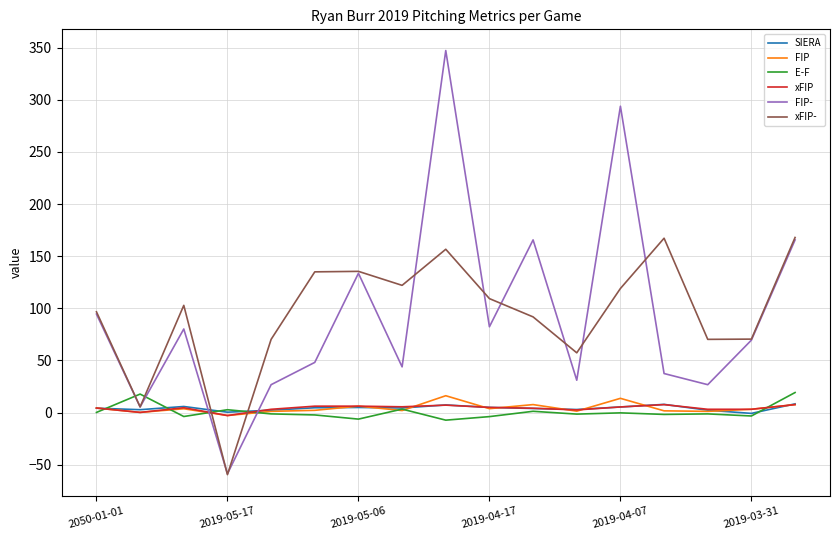

What is the smallest value displayed?

-59.5